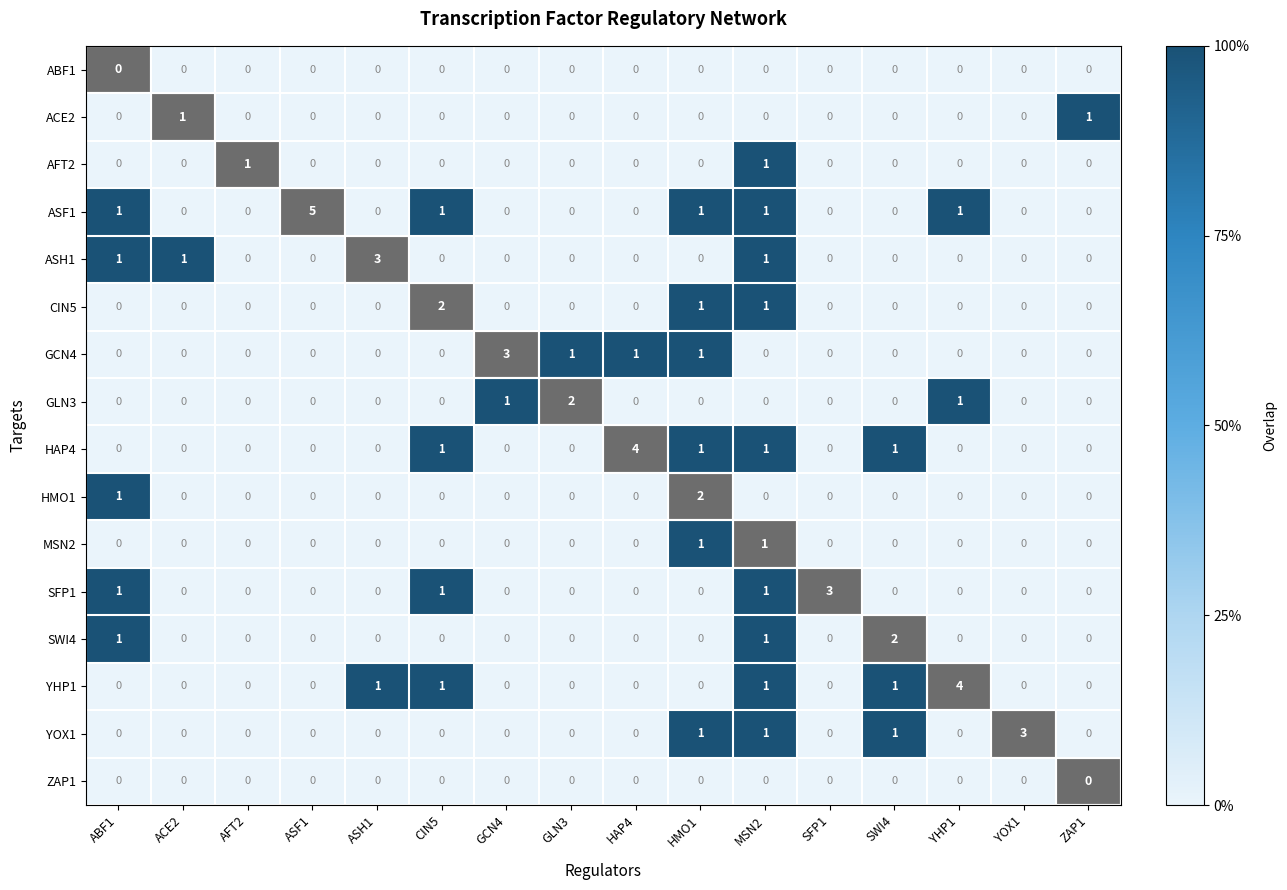

Which label corresponds to the largest value in the chart?

ASF1